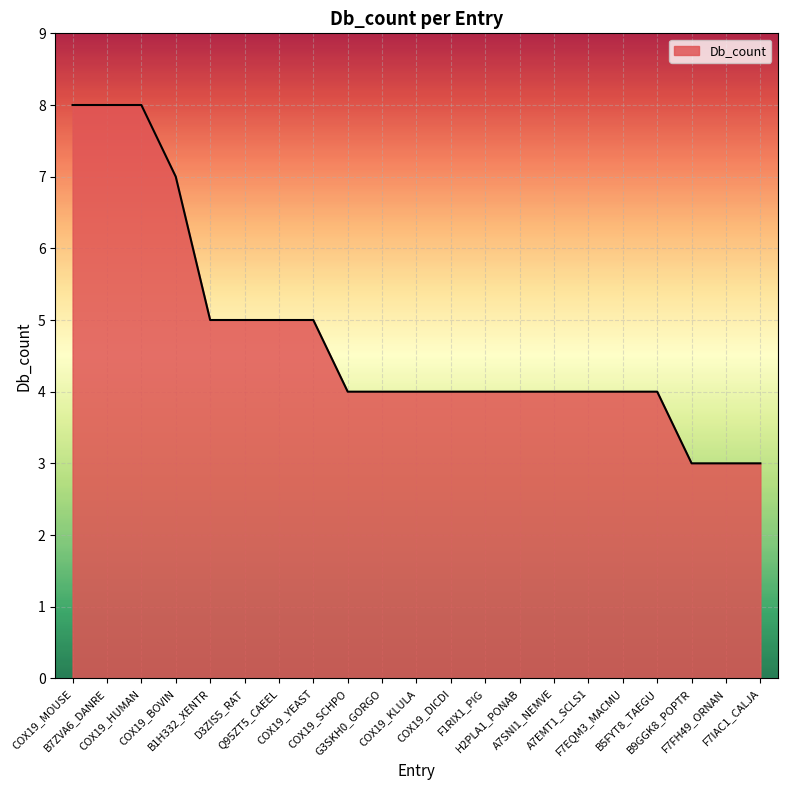

Does the chart display data point markers on the line(s)?

No